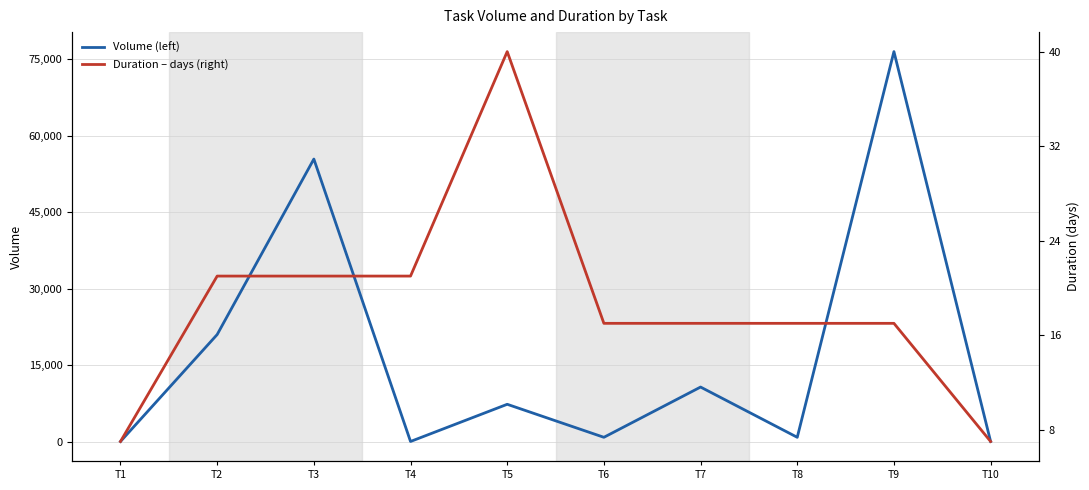

Where is Volume (left) nearest to the value 38303?

T3